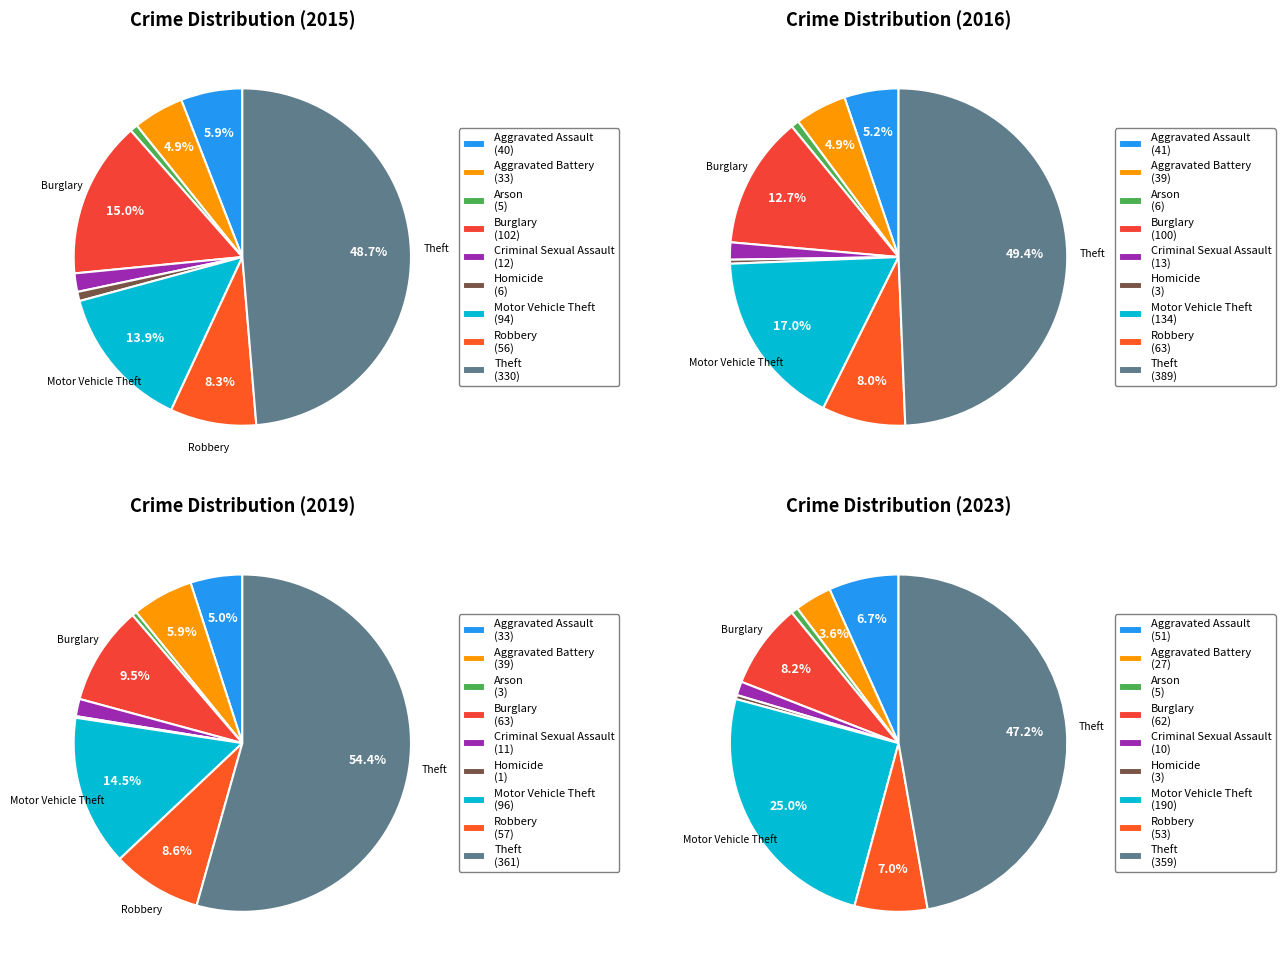

Rank the categories by value from highest to lowest.

Theft, Burglary, Motor Vehicle Theft, Robbery, Aggravated Assault, Aggravated Battery, Criminal Sexual Assault, Homicide, Arson